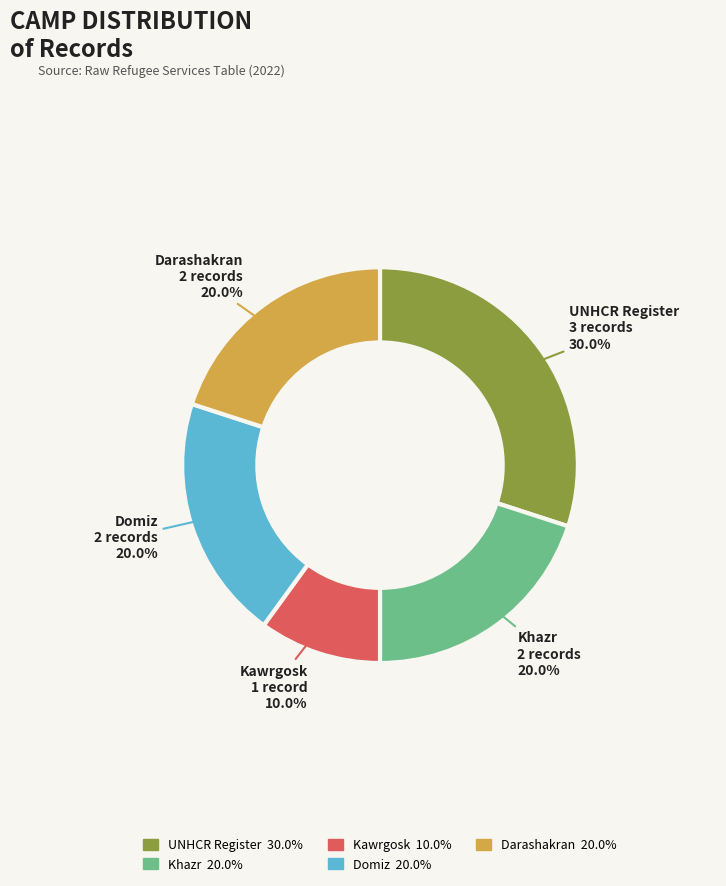

What percentage do Darashakran and UNHCR Register together represent?

50.0%